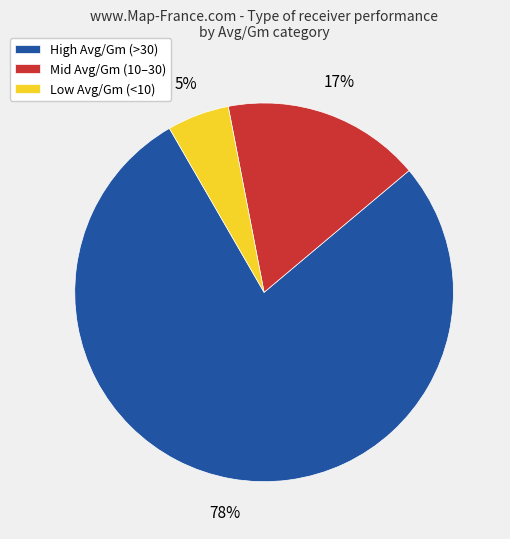

To the nearest percent, what is the average slice percentage?

33%